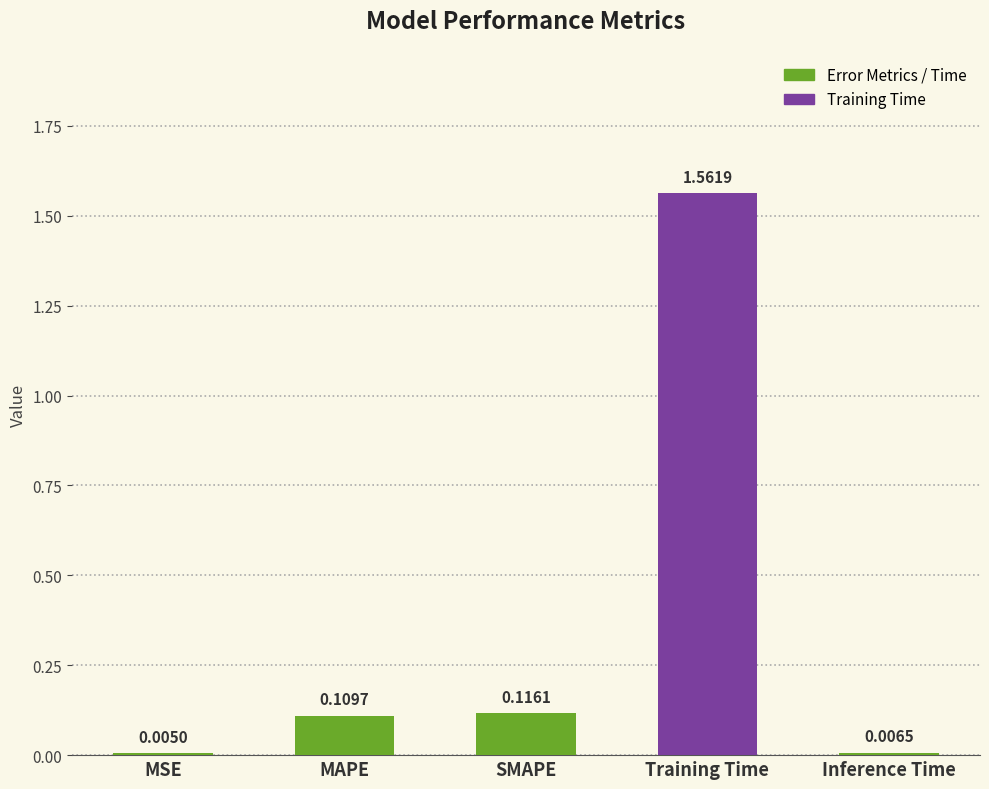

Which has a higher value, Training Time or SMAPE?

Training Time